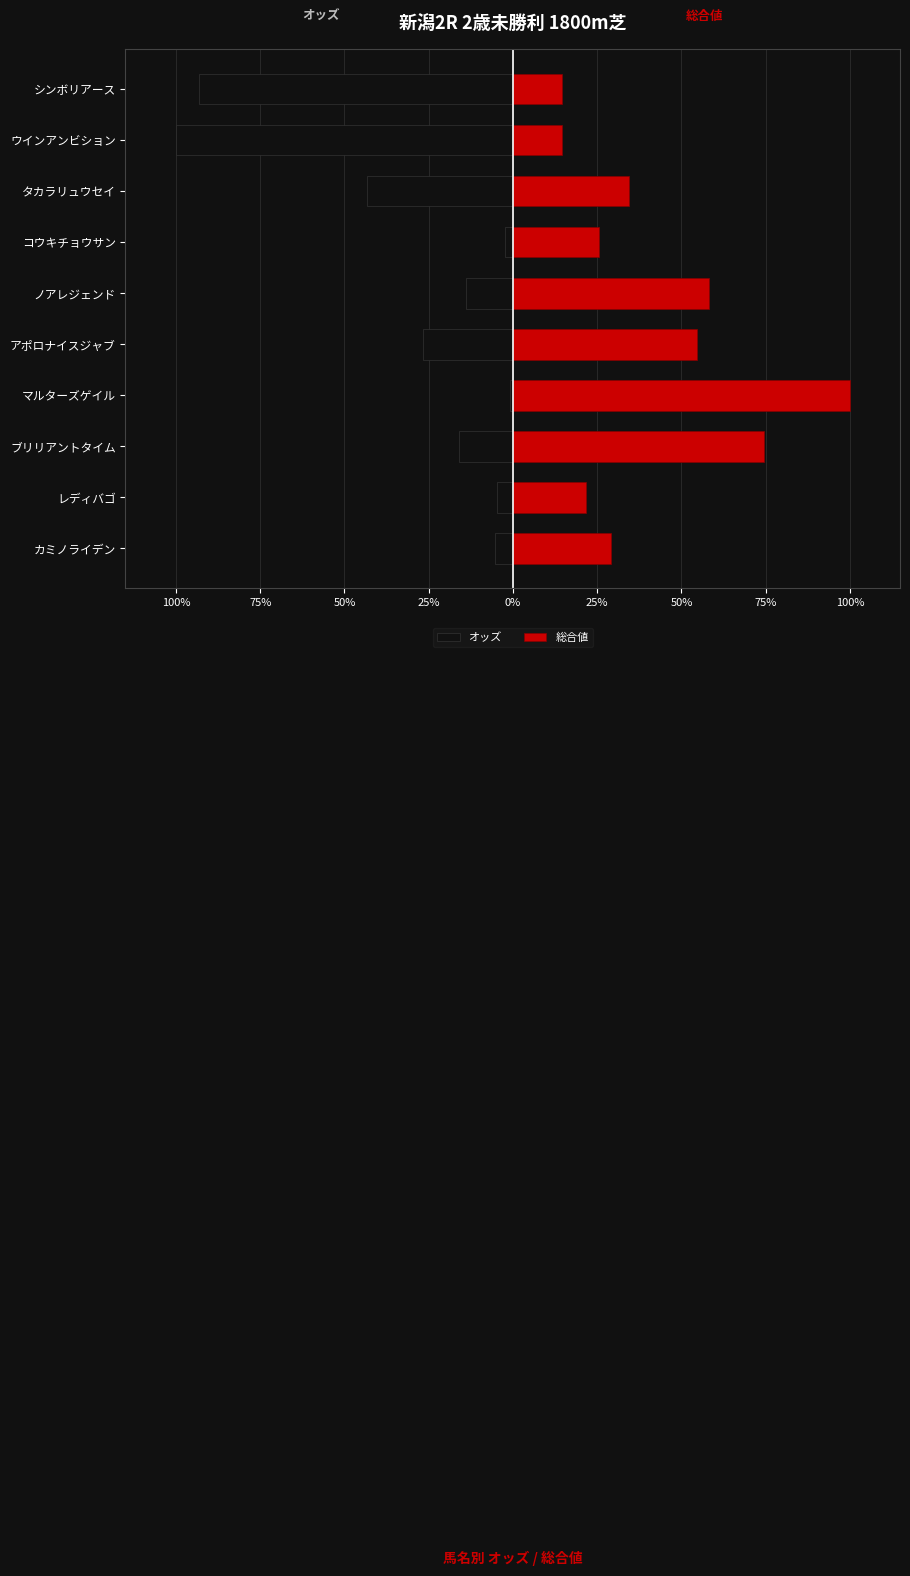

How many data points does each series have?

10